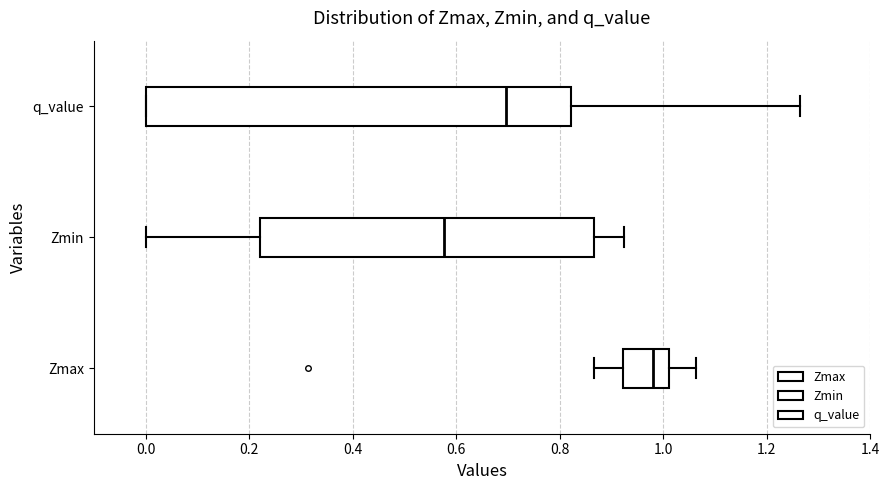

Which box's median line is the furthest to the right?

Zmax